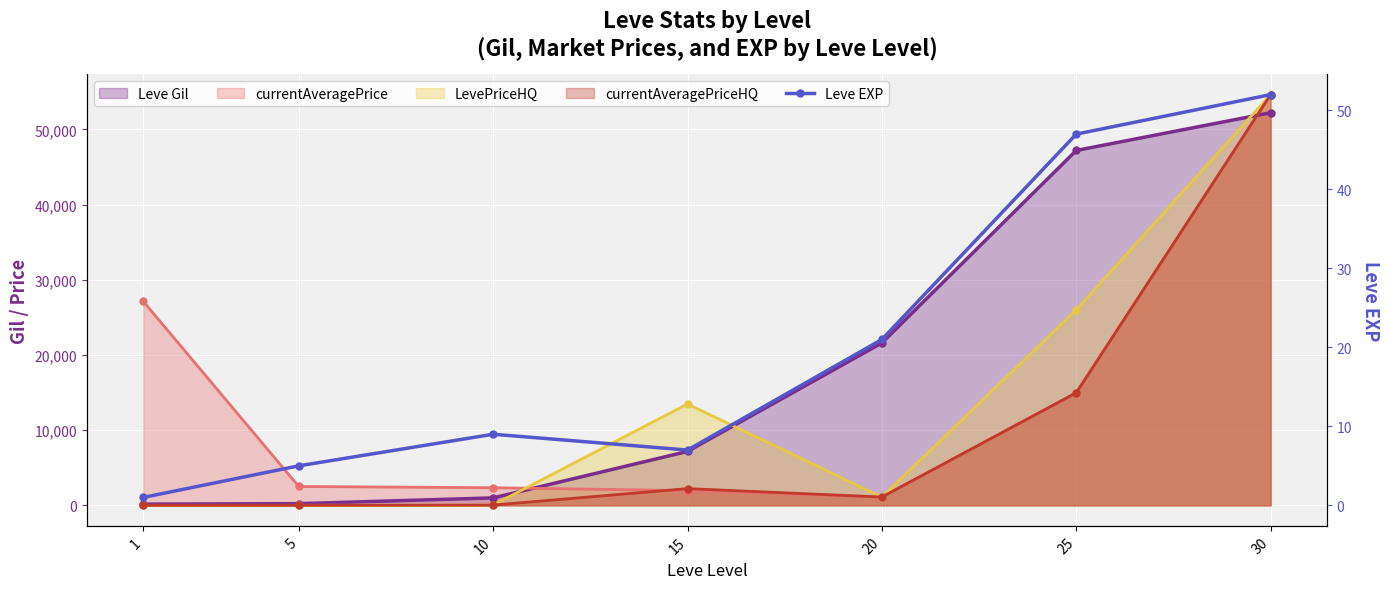

Which category has the lowest value across all series?

1